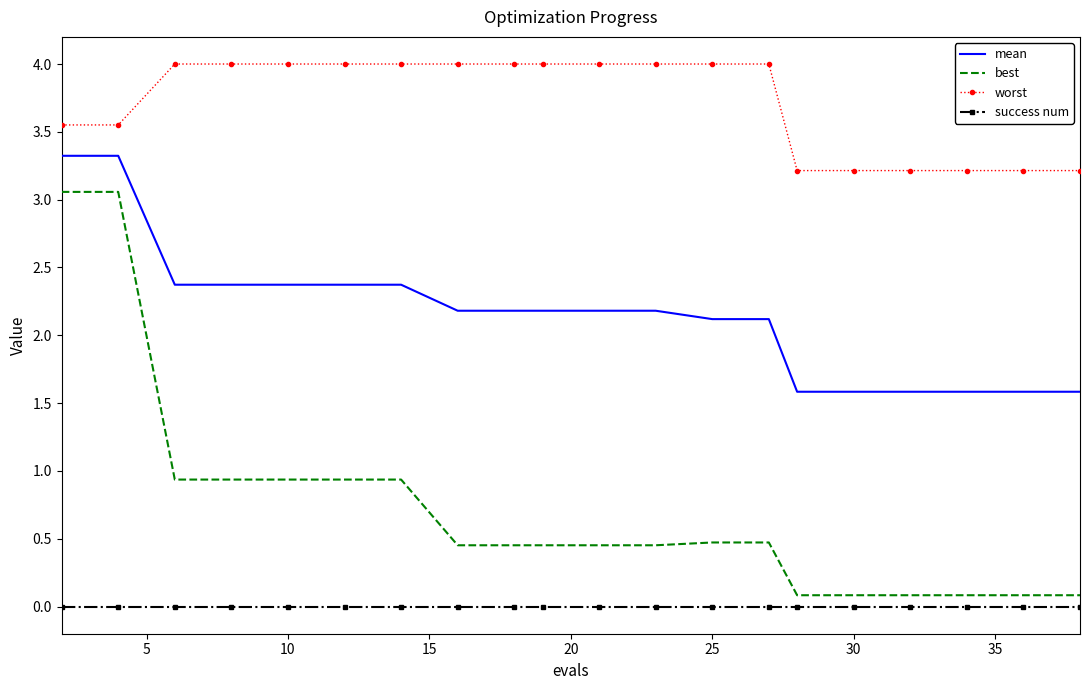

List the series in order of their peak value, lowest first.

success num, best, mean, worst